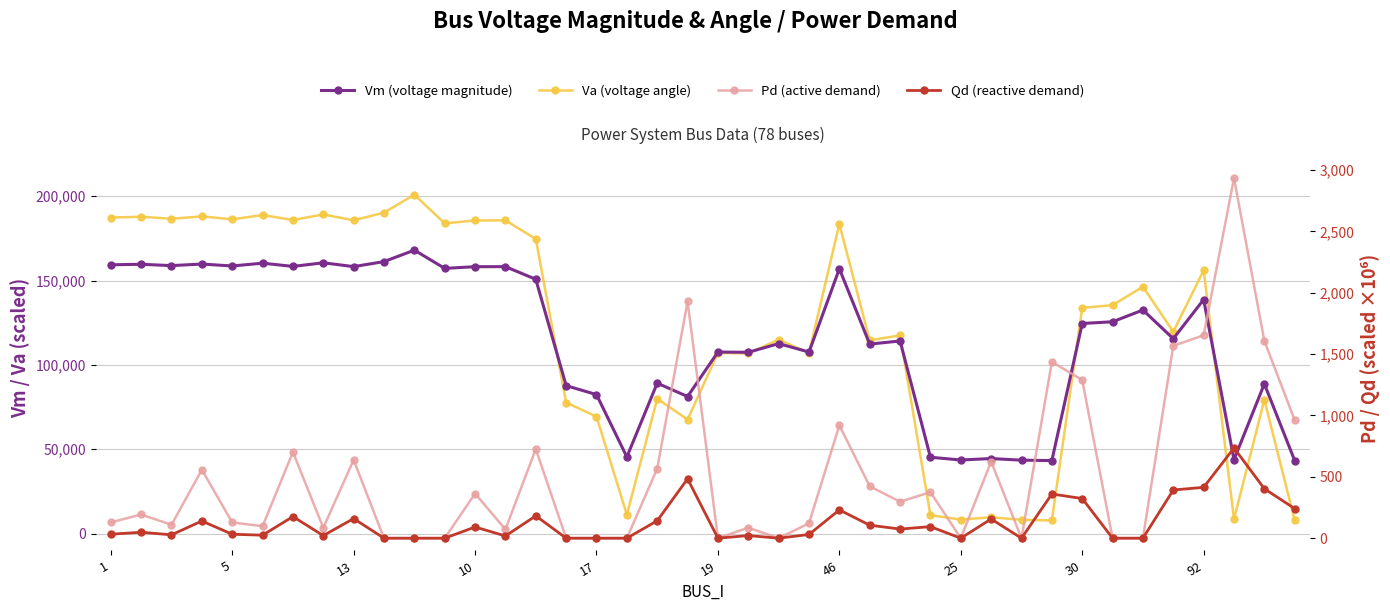

True or false: Vm (voltage magnitude) has more than 0 points higher than both neighbors.

True